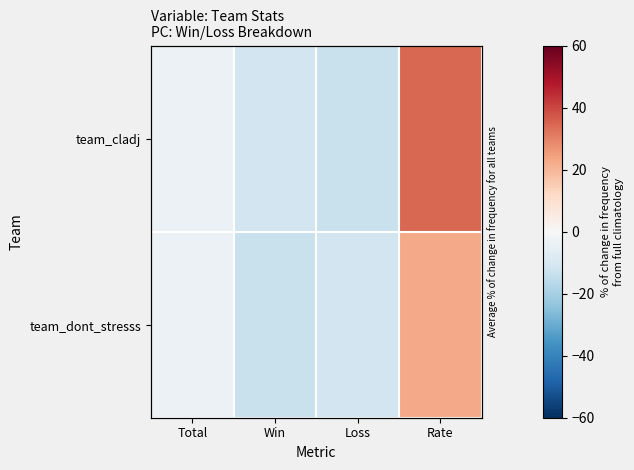

How many data points does each series have?

4